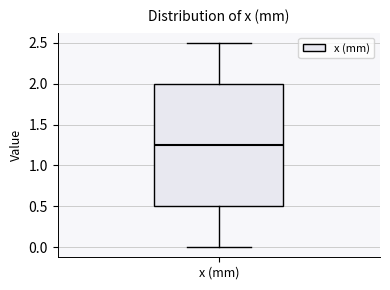

Transcribe this box plot: give where the median line is, the range the box spans, and where the two whiskers end, as read against the y-axis. The values are not printed on the chart, so give them approximately, as read against the axis.

median 1.25, box 0.50 to 2.00, whiskers 0.00 to 2.50